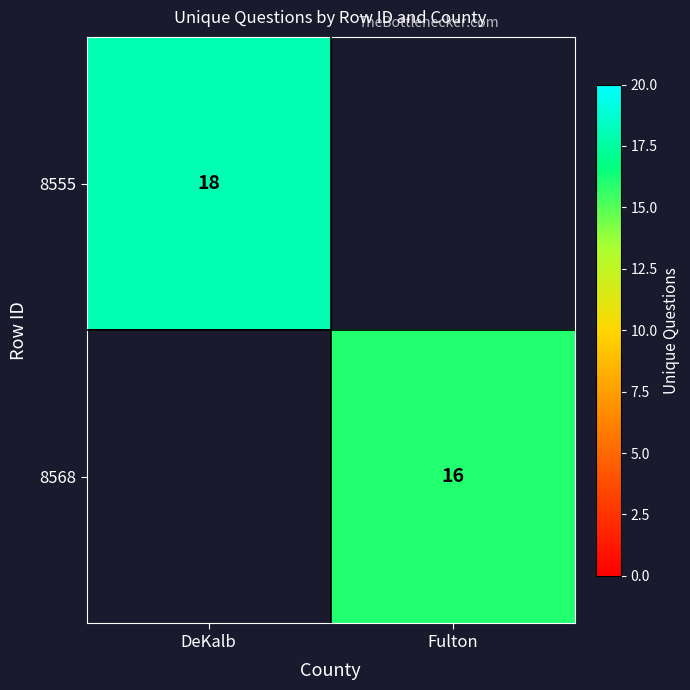

True or false: 8568 has a value of 10 at Fulton.

False